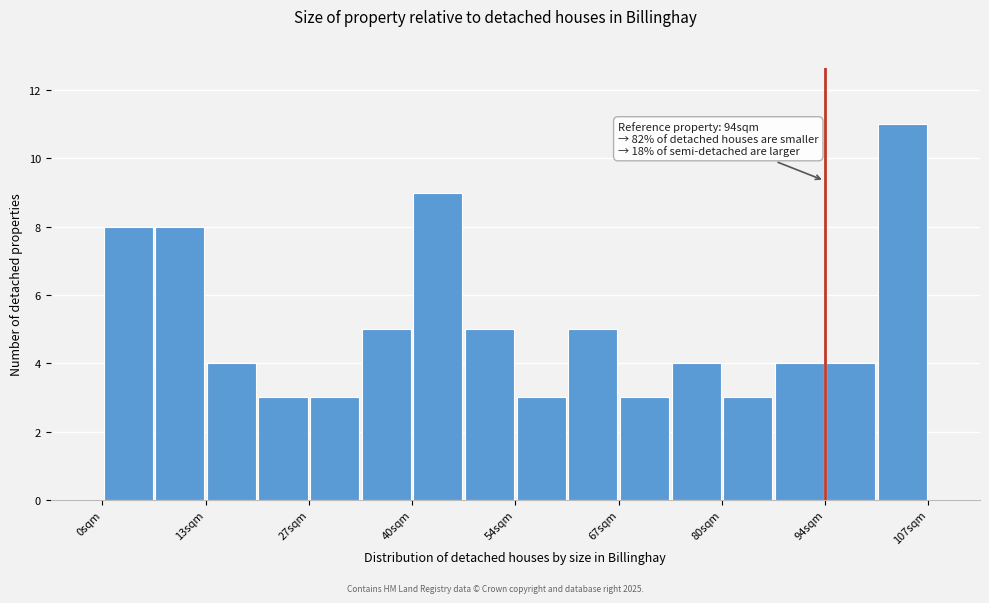

Read against the x-axis, roughly where is the centre of the tallest bar?

104